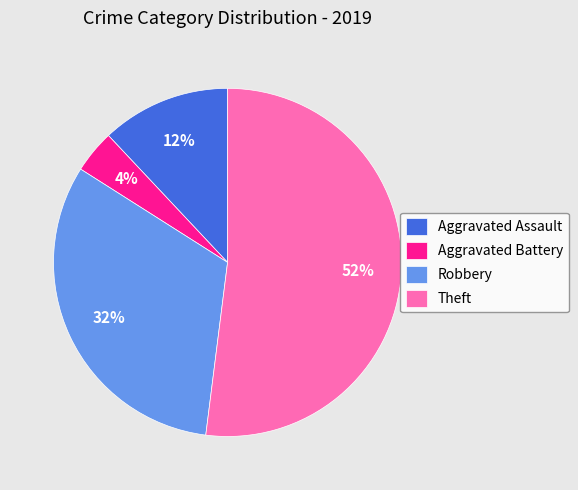

Is the sum of Theft and Aggravated Battery greater than half?

Yes